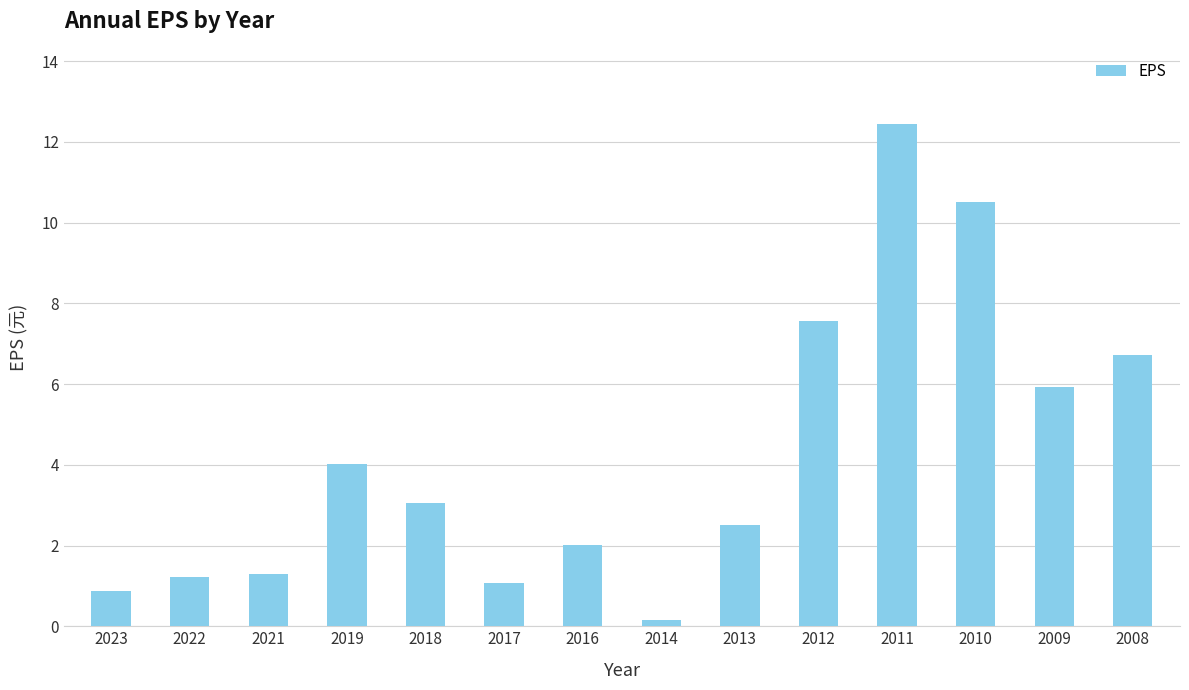

What is the average value?

4.2